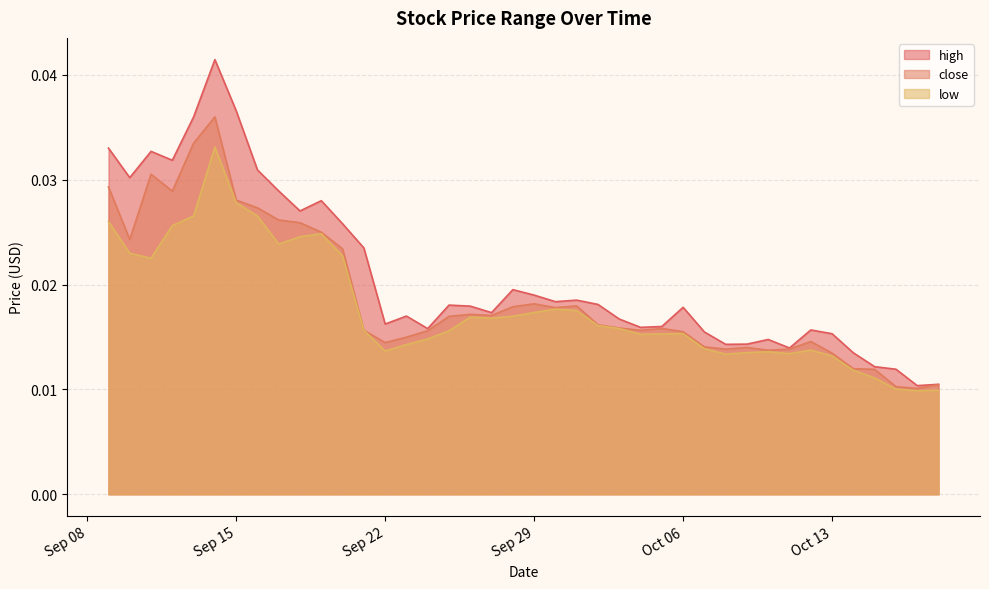

Is the value of low at 2020-09-19 greater than the value of close at 2020-10-15?

Yes